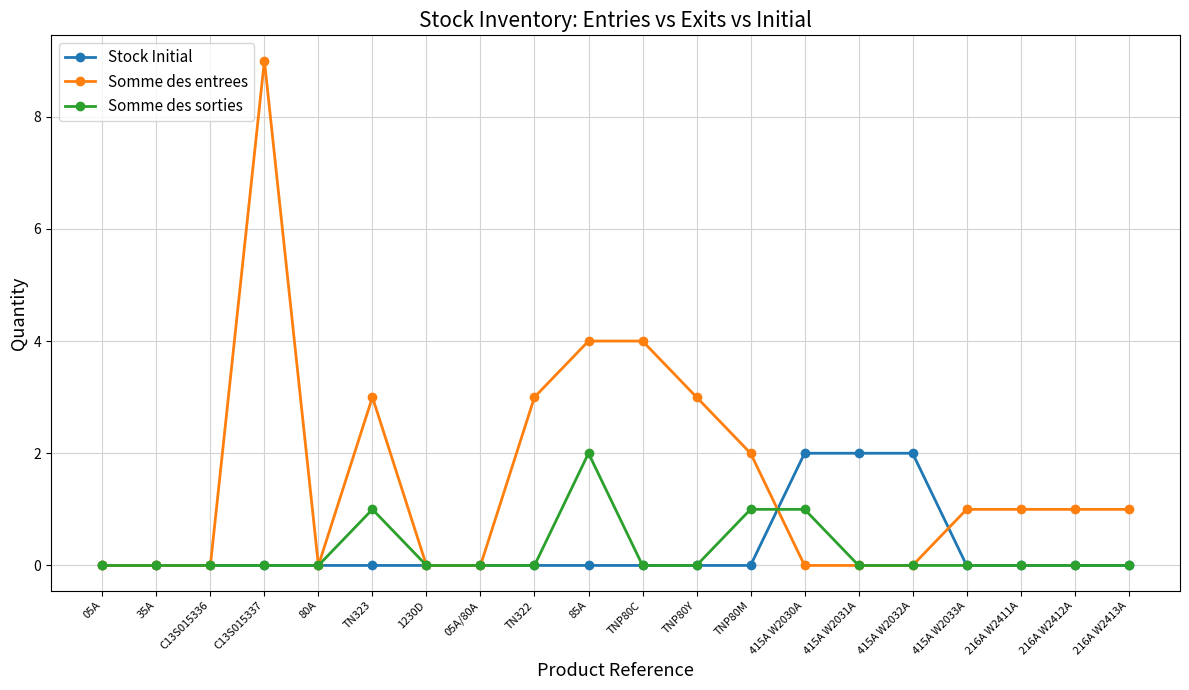

What is the difference between the second highest and second lowest values in the Somme des sorties series?

1